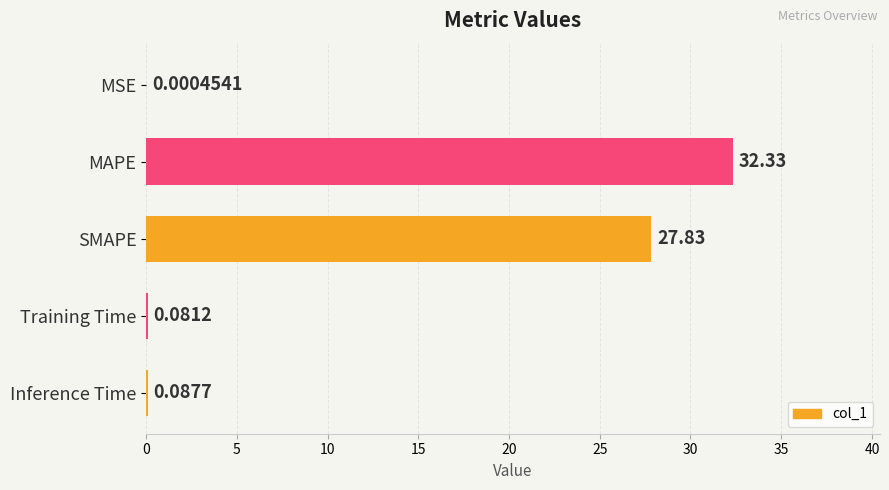

Which category has the highest value across all series?

MAPE